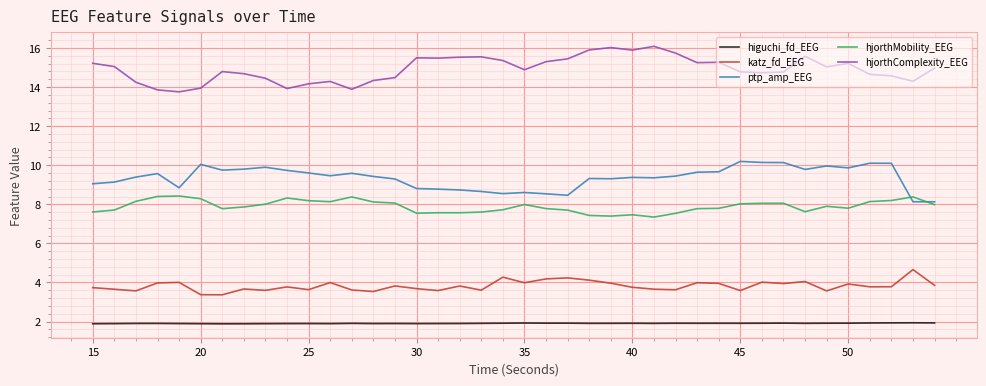

What is the maximum value for katz_fd_EEG?

4.7